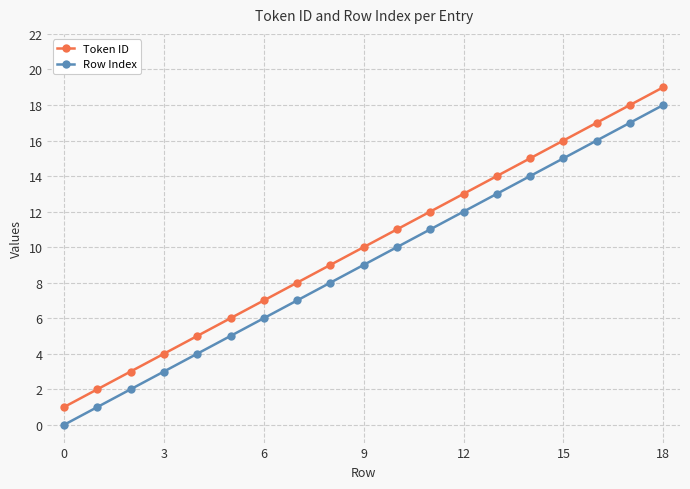

What is the average value of the Row Index series?

9